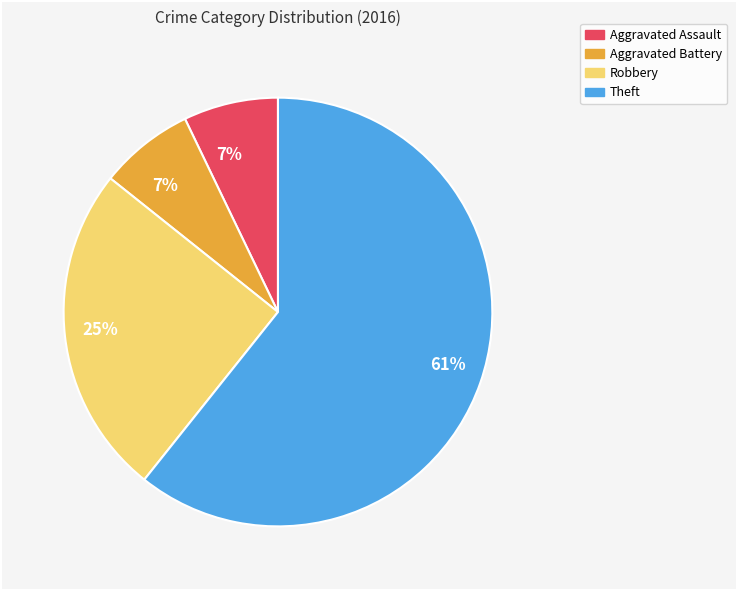

How many slices are in this pie chart?

4